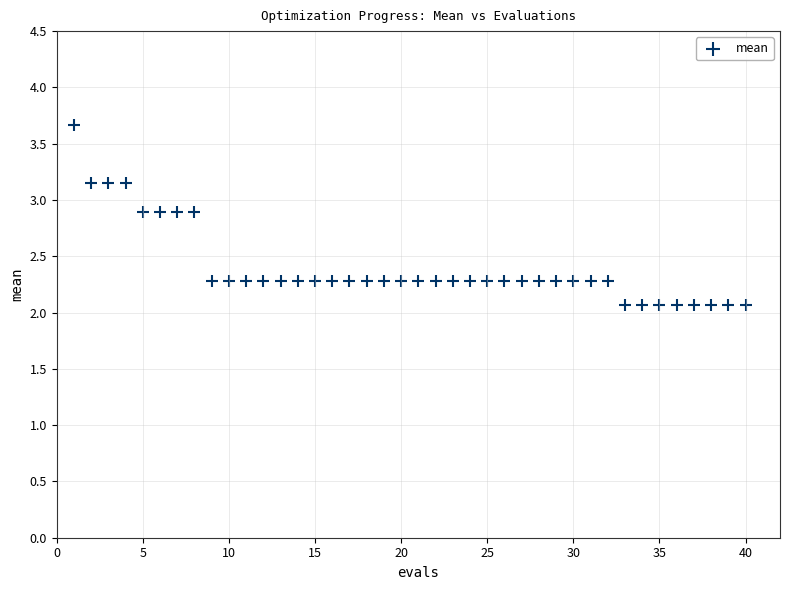

What is the range of Y values (max minus min)?

1.6